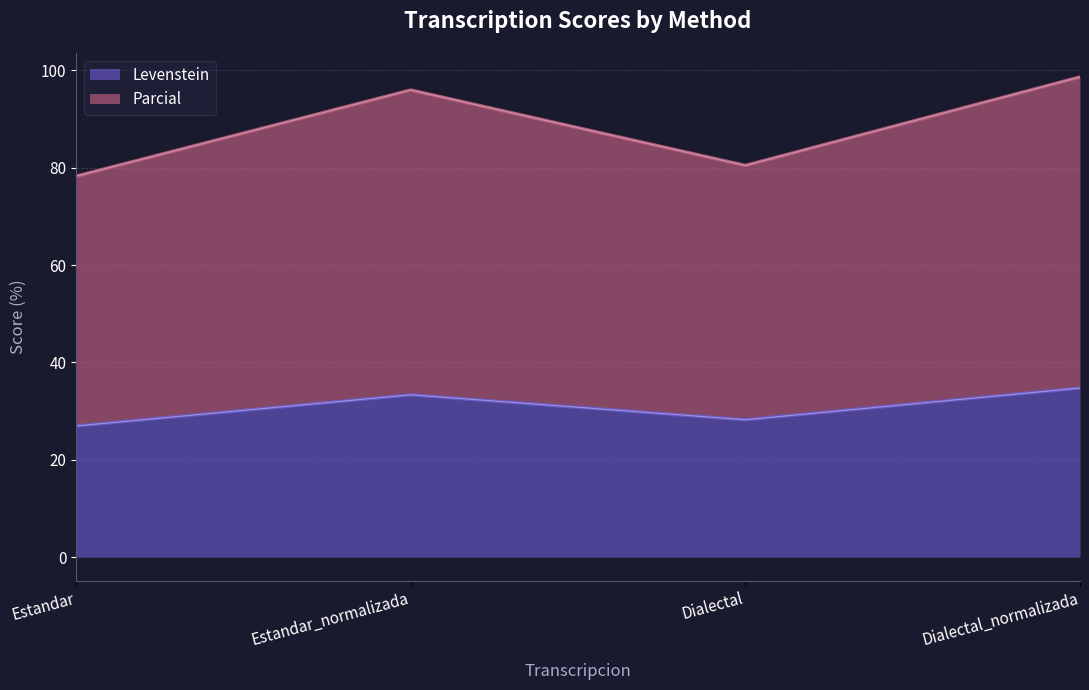

At which label does Parcial reach its peak?

Dialectal_normalizada